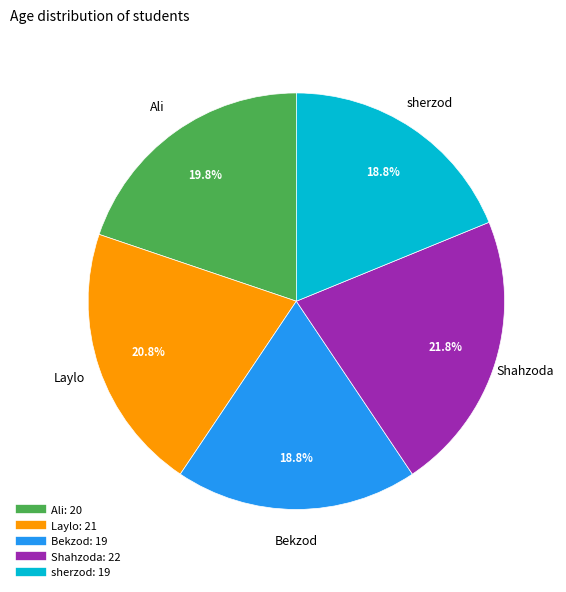

To the nearest percent, what percentage of the pie is Bekzod?

19%